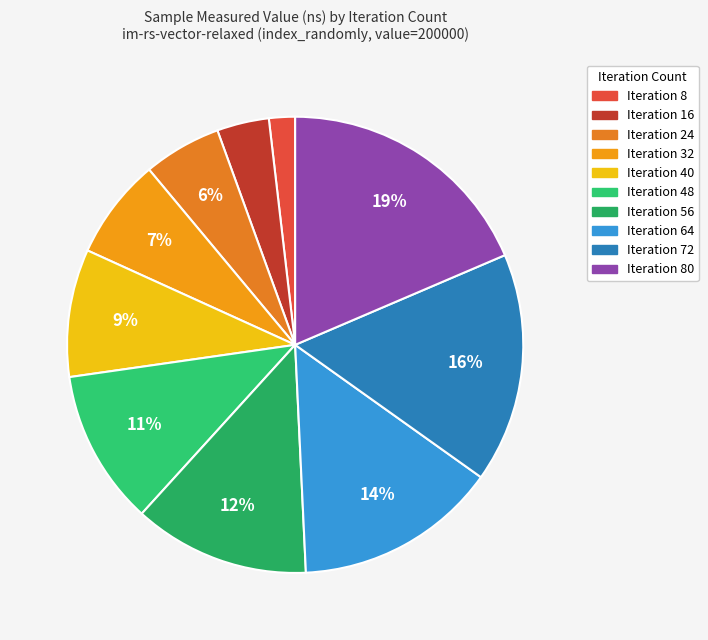

How many slices are in this pie chart?

10